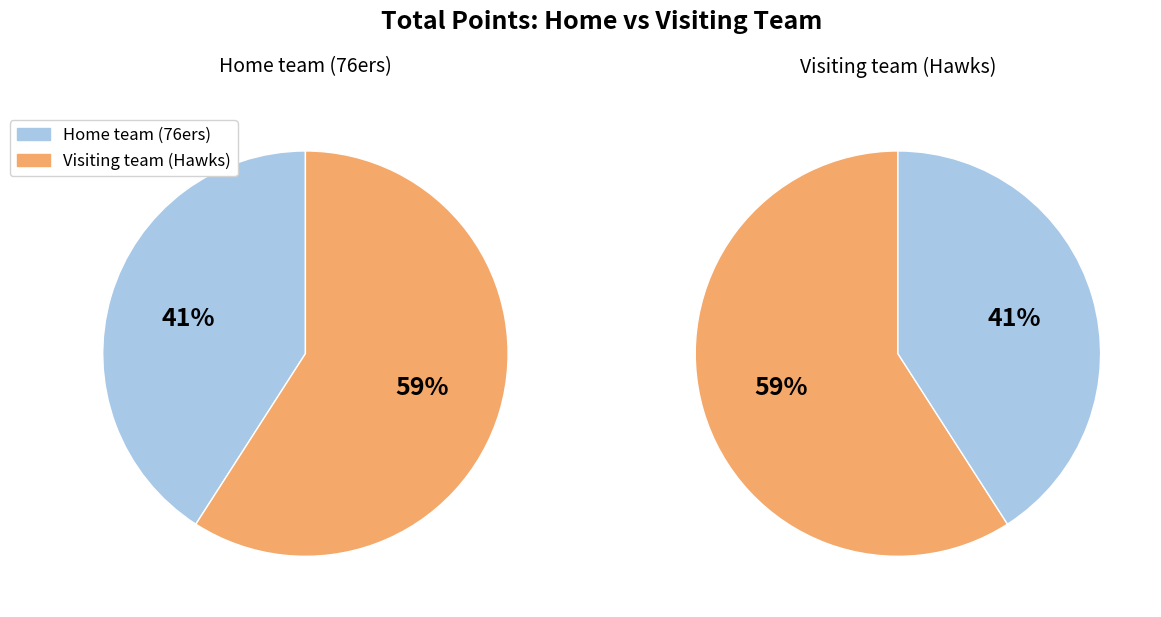

Rank the categories by value from highest to lowest.

Visiting team (Hawks), Home team (76ers)